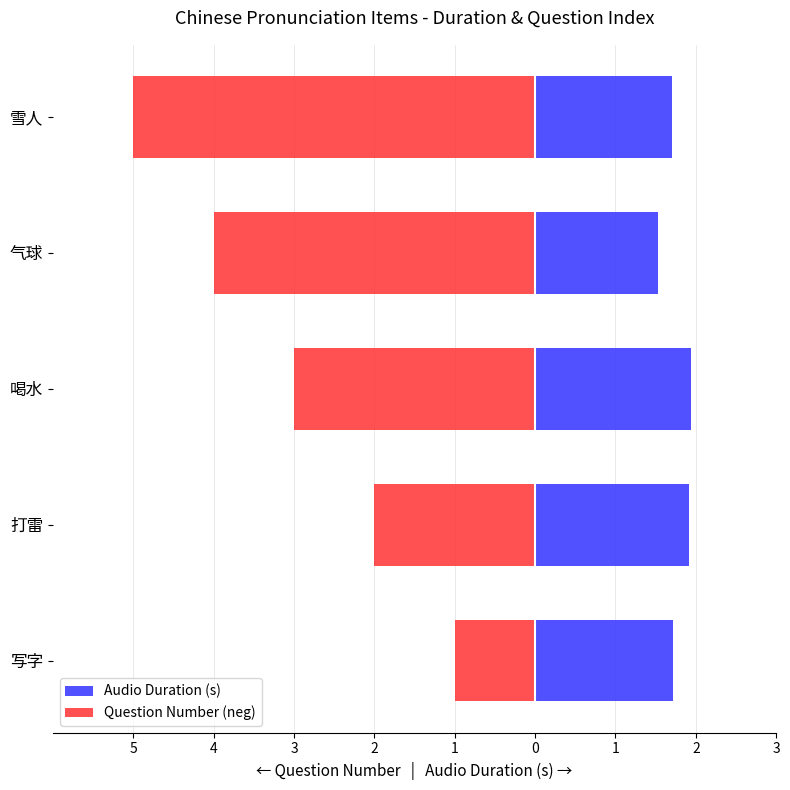

What is the value of the Question Number (neg) bar at the 4th from the left?

-4.0